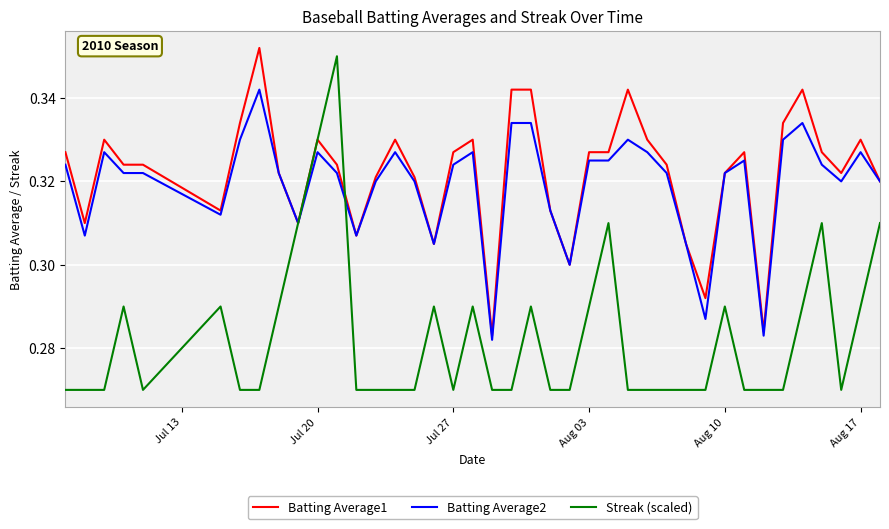

What is the difference between the second highest and minimum values in the Streak (scaled) series?

0.1